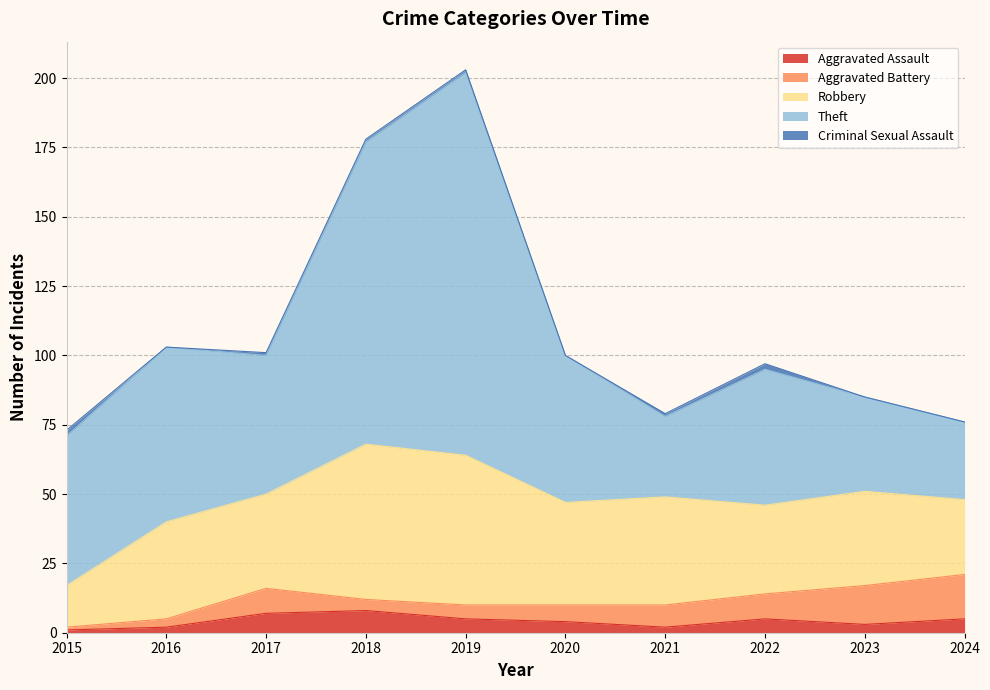

True or false: Robbery has a value of 13 at 2020.

False